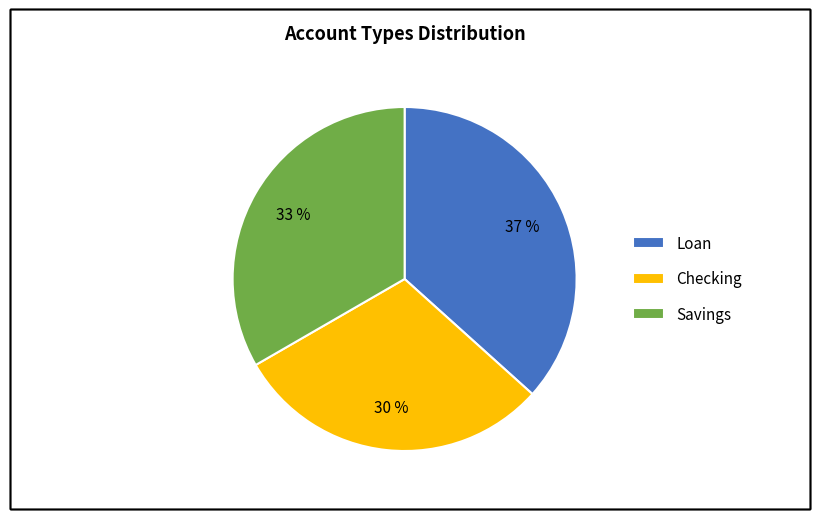

What percentage is the Checking slice, to the nearest percent?

30%